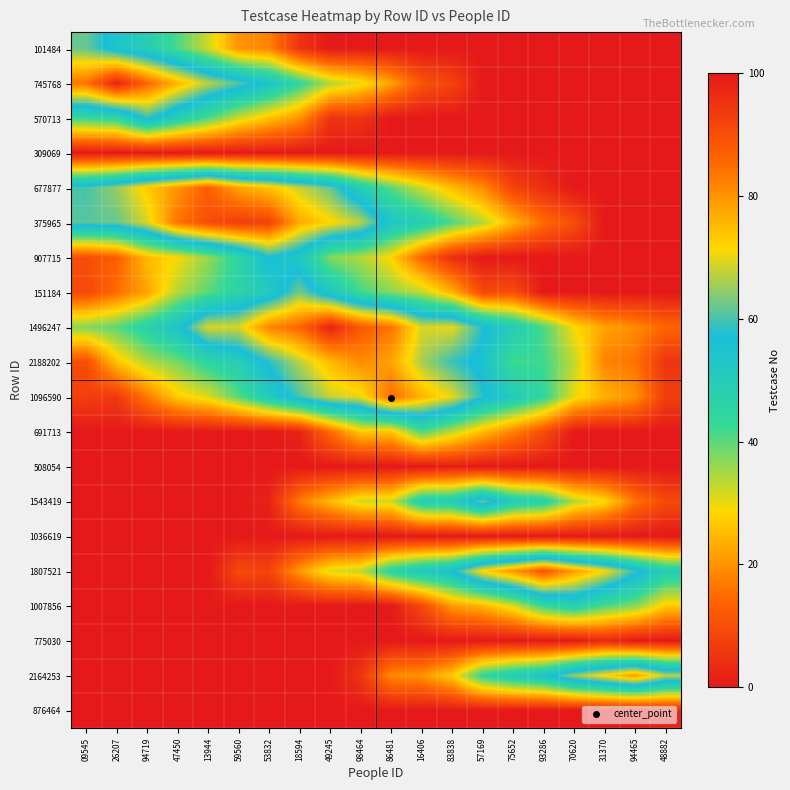

At which category is the sum across all series the highest?

18594